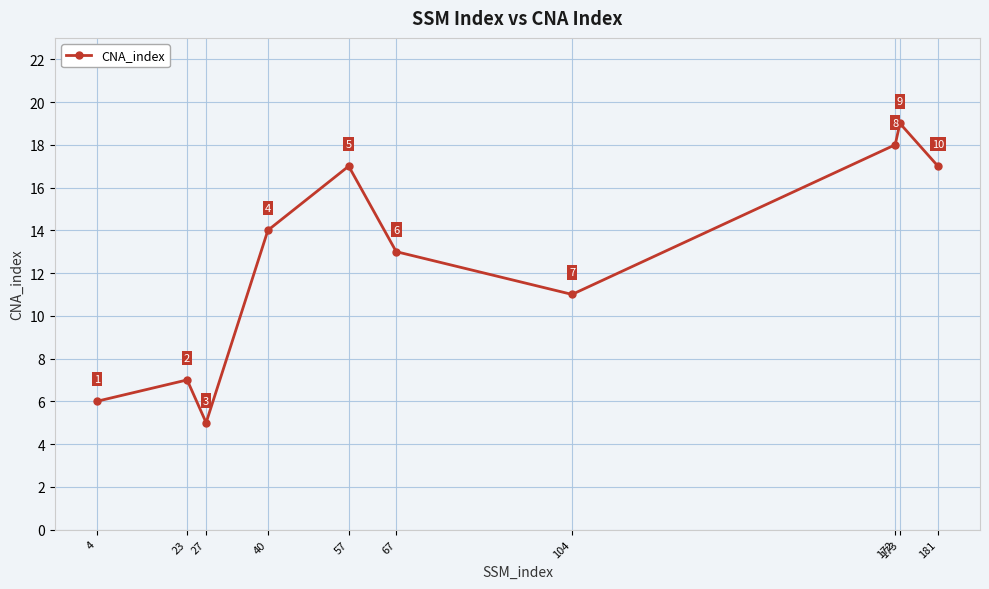

Reading left to right, list all the values displayed in this chart.

4=6	23=7	27=5	40=14	57=17	67=13	104=11	172=18	173=19	181=17